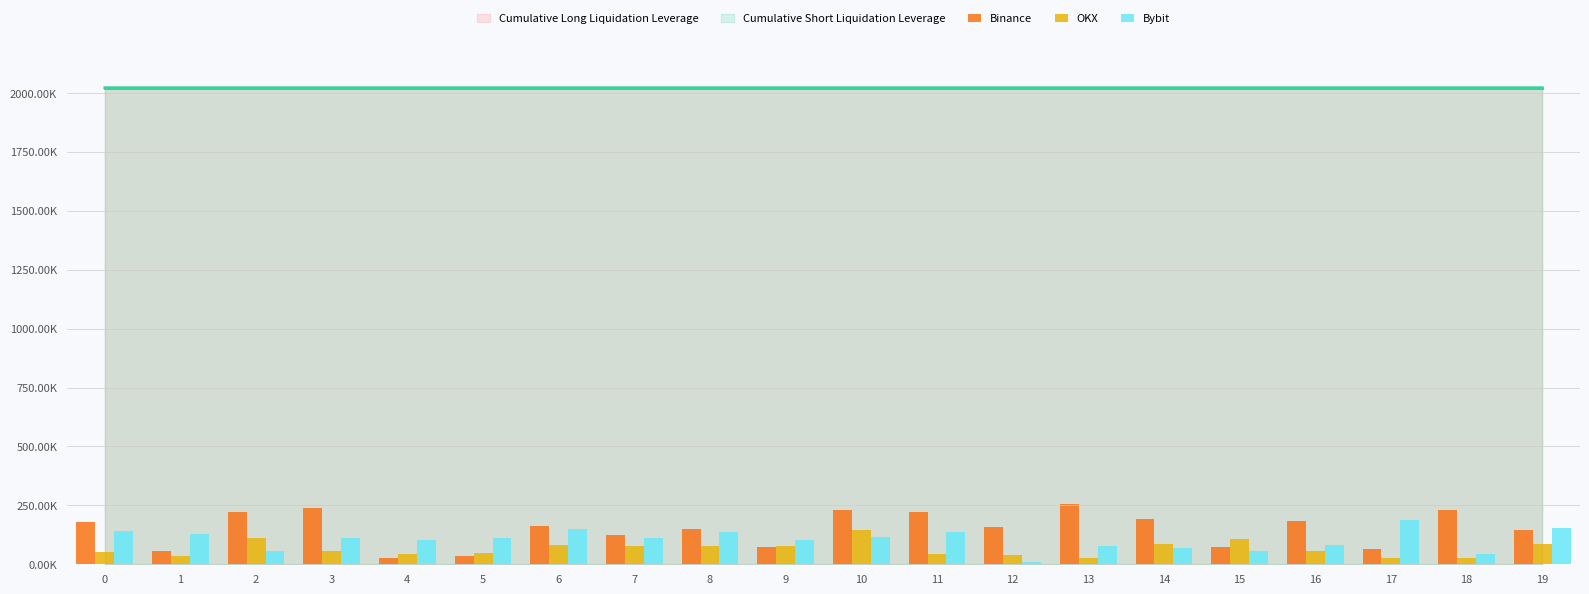

What is the difference between the maximum and second lowest values in the Binance series?

221.1